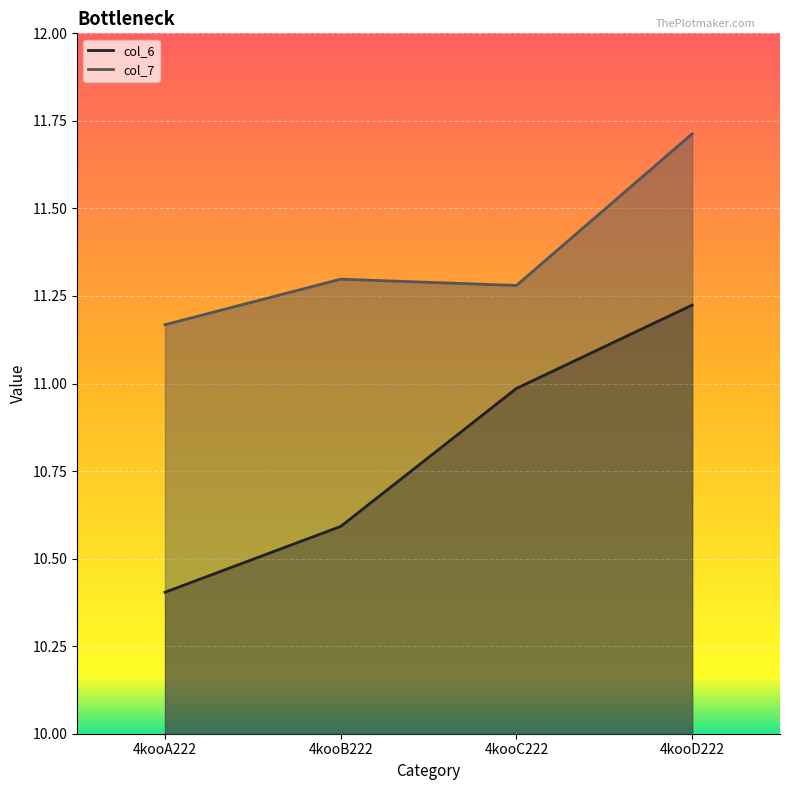

What is the sum of the col_6 values at 4kooC222 and 4kooD222?

22.2